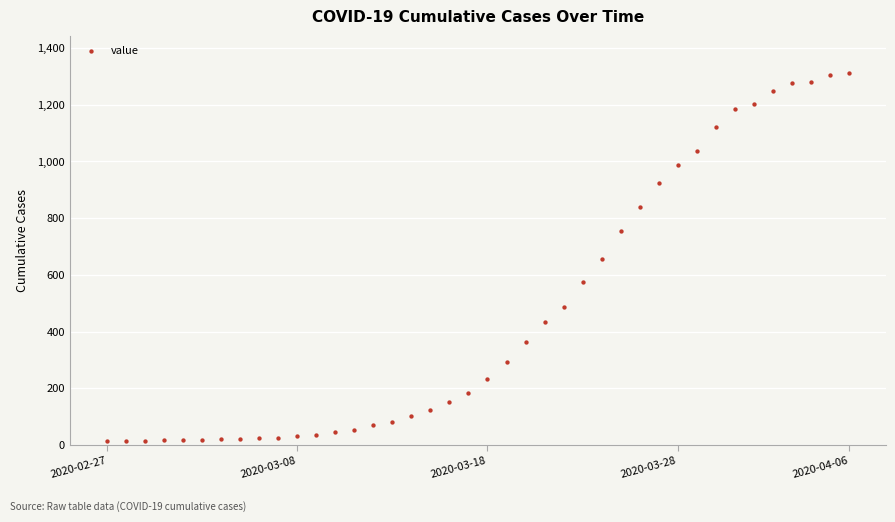

What is the range of Y values (max minus min)?

1299